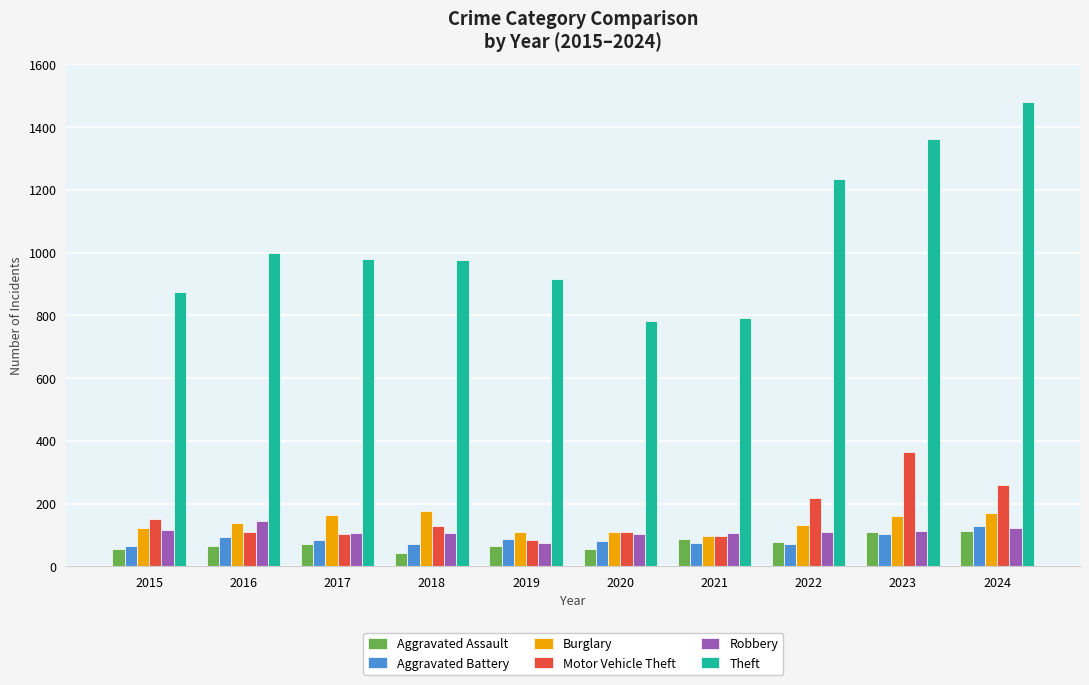

What is the value of the Aggravated Battery bar at the 6th from the left?

82